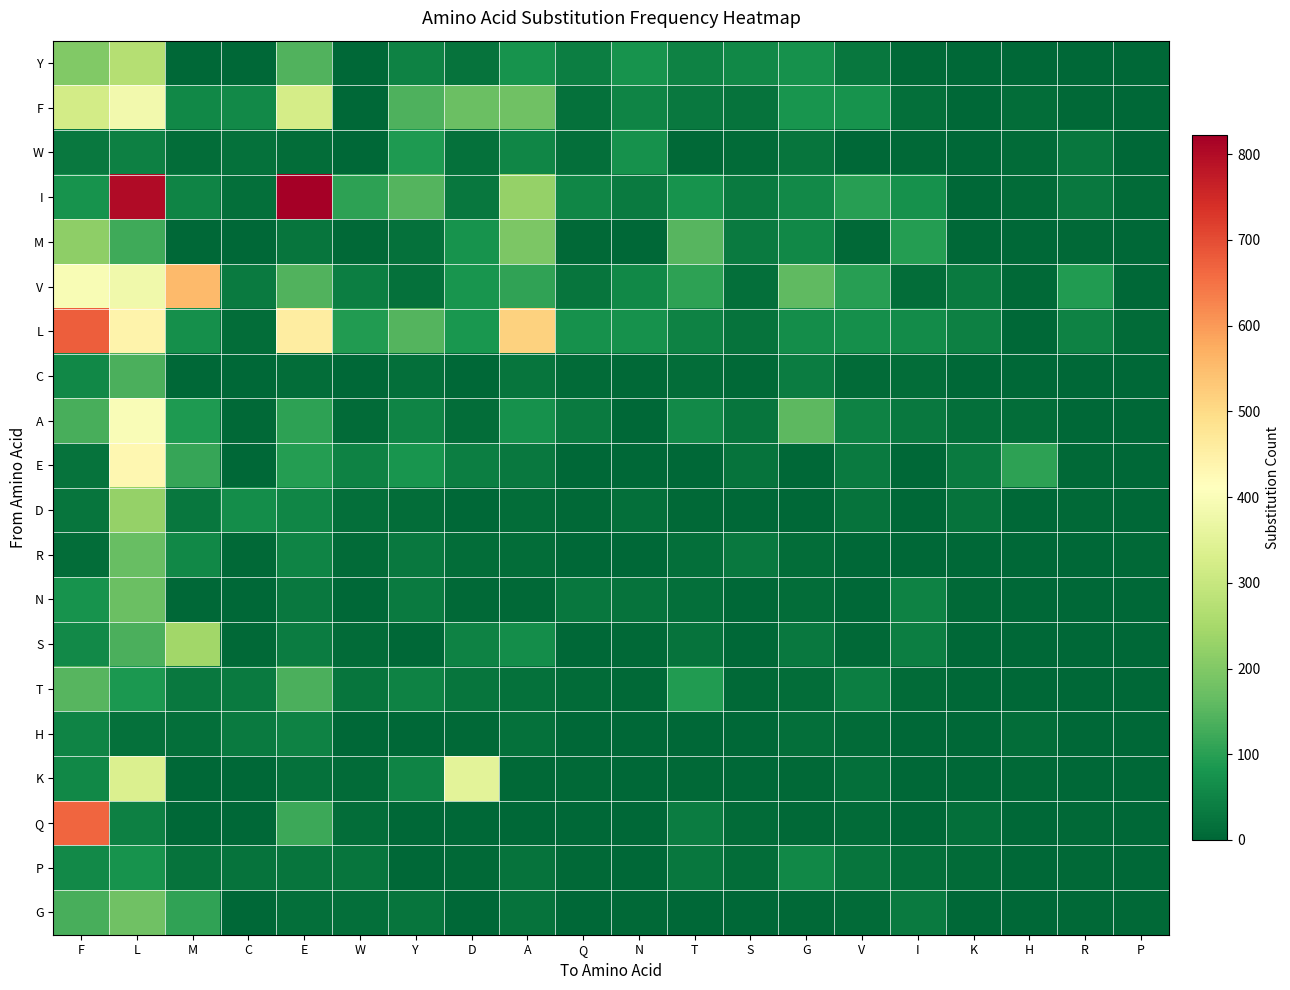

At how many categories does at least one series exceed 740?

2